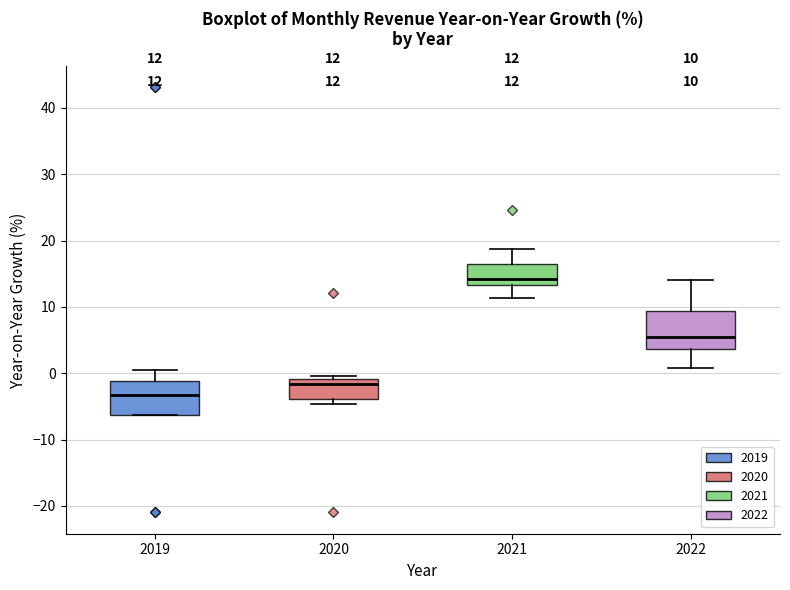

Which box's median line is the highest?

2021